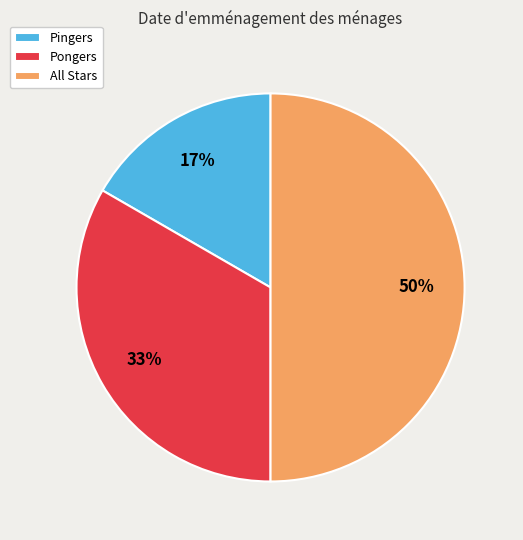

True or false: Pingers accounts for 17% of the total.

True